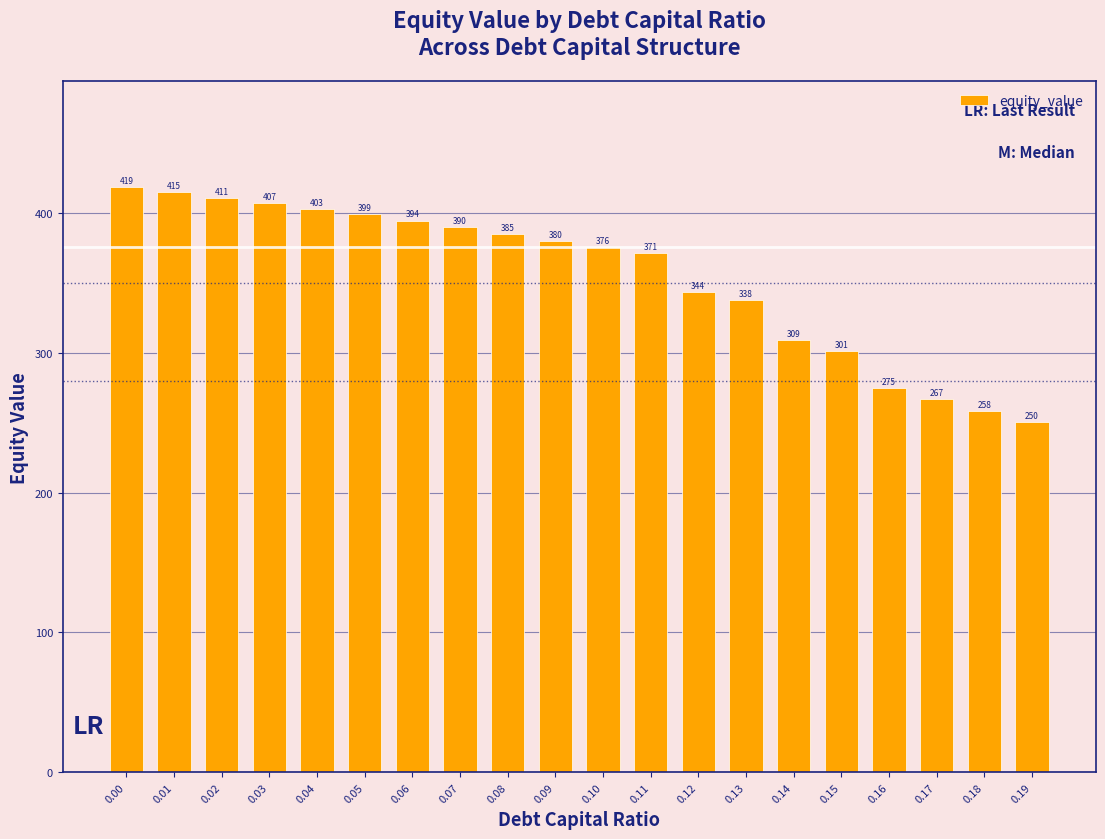

What is the value of the 5th bar from the left?

402.8